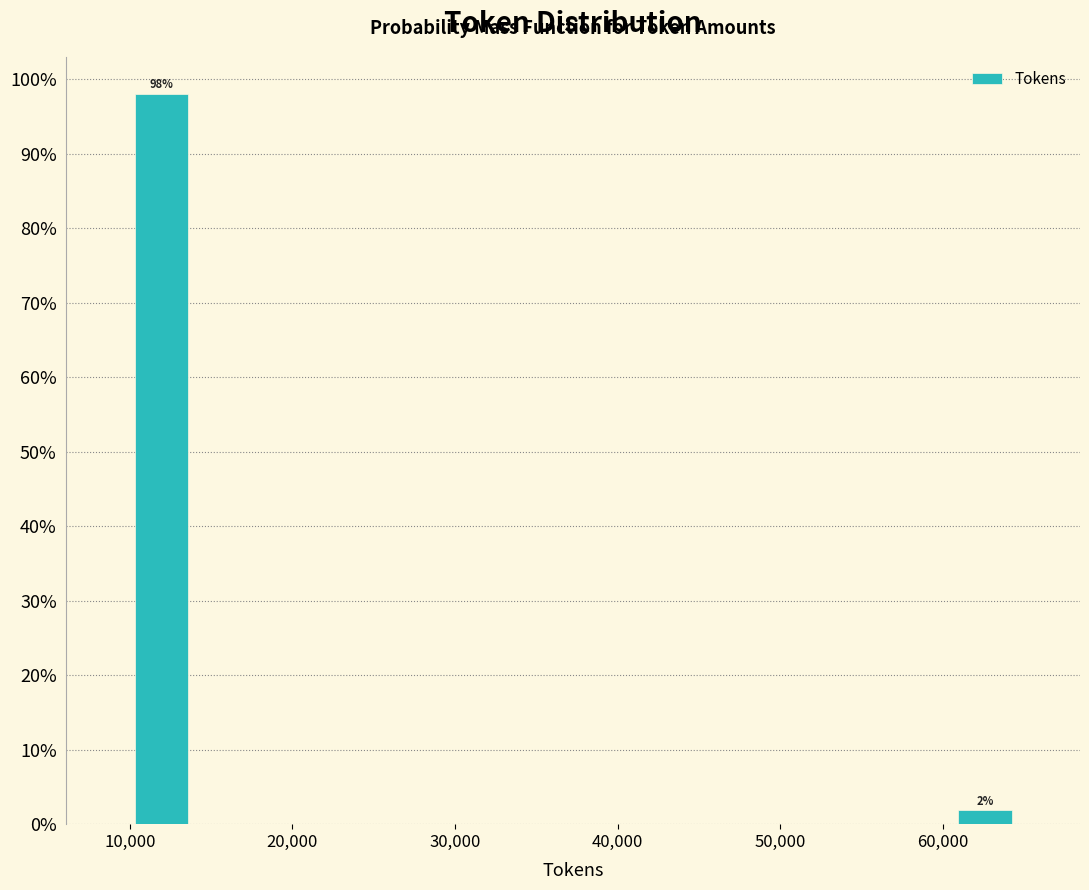

Read against the x-axis, roughly where is the centre of the tallest bar?

12000